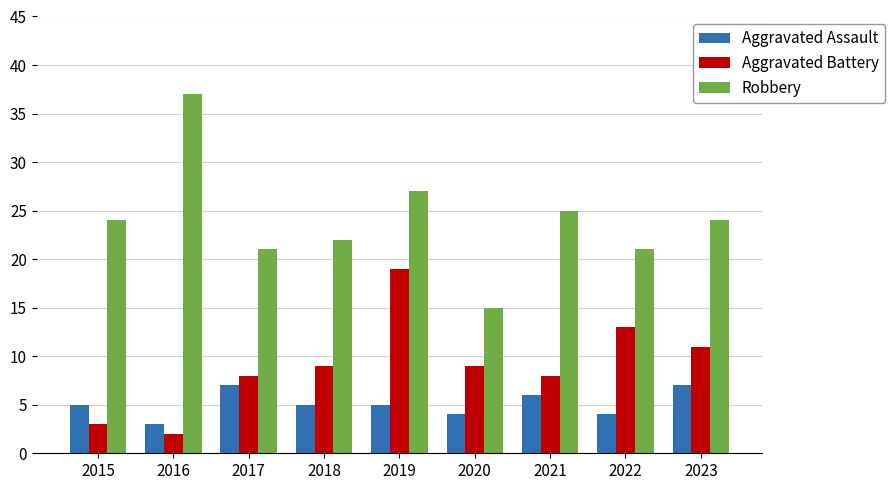

List the series in order of their peak value, highest first.

Robbery, Aggravated Battery, Aggravated Assault